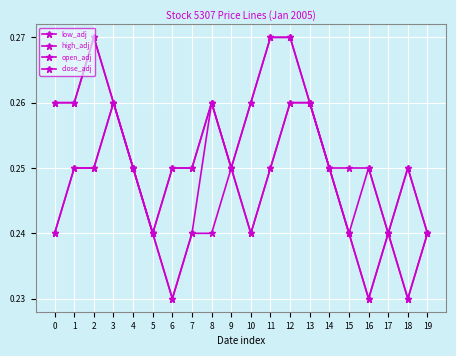

Does the chart have visible grid lines?

Yes